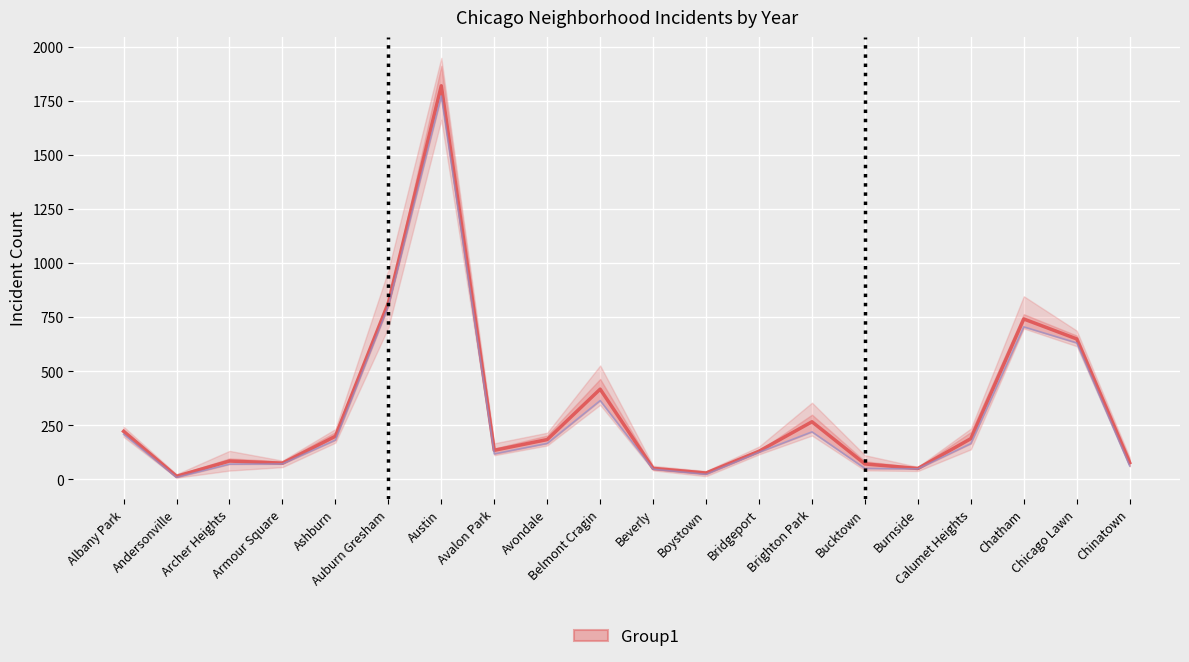

Which label corresponds to the smallest value in the chart?

Andersonville